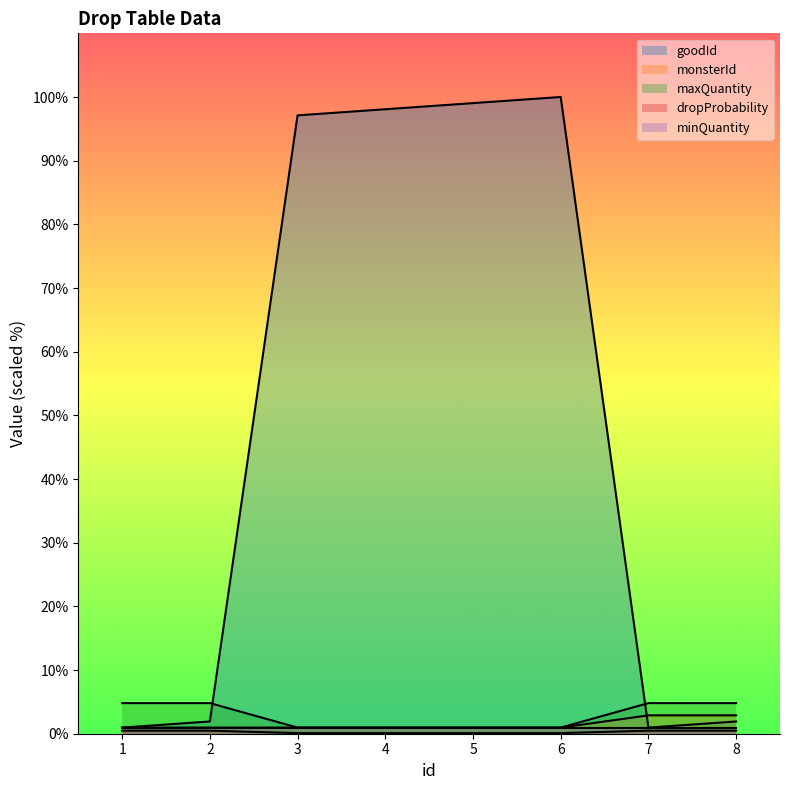

Which series has the largest range (max minus min)?

goodId